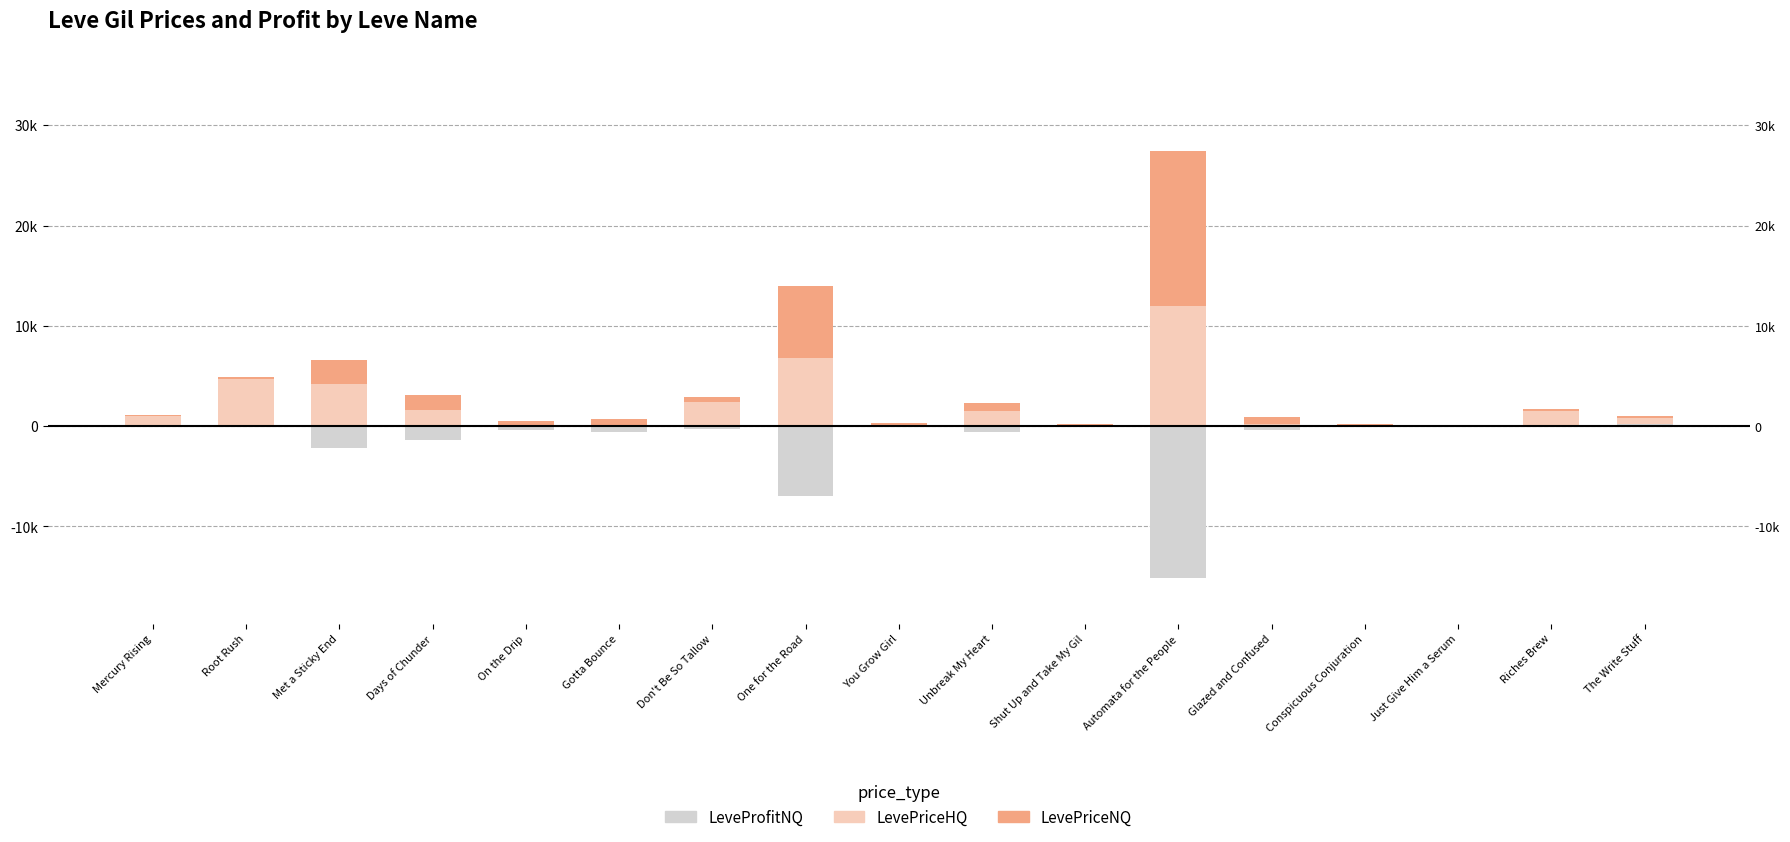

What is the difference between the second highest and second lowest values in the LeveProfitNQ series?

6969.0